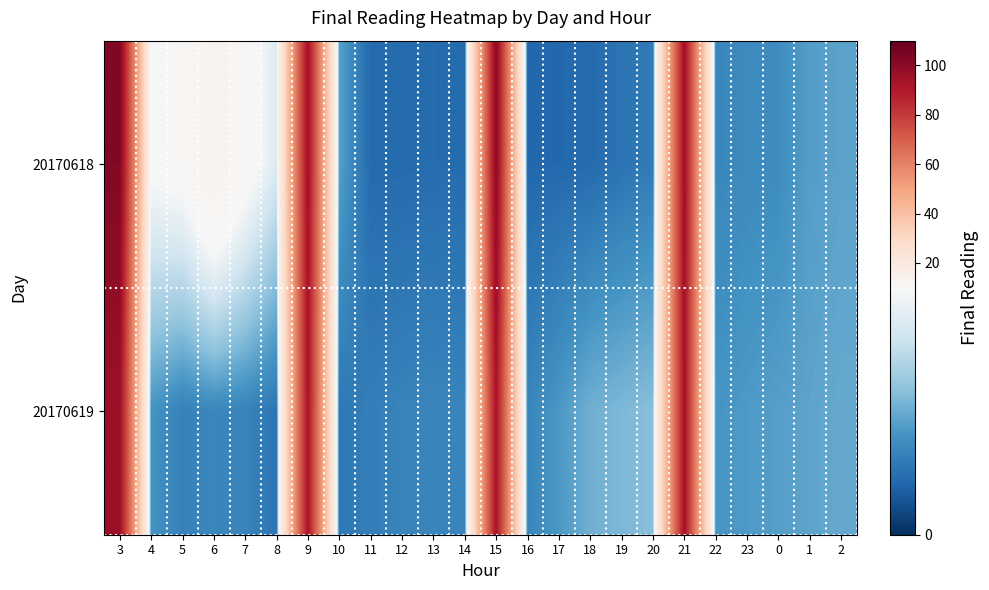

Rank the series at 6 from lowest to highest value.

20170619, 20170618